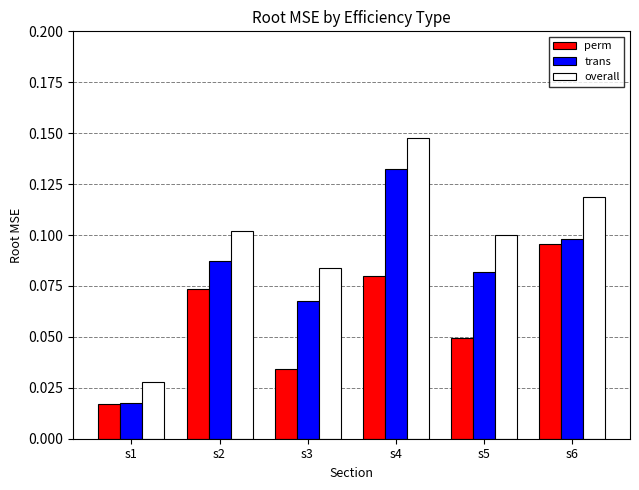

Which series has the widest spread of values?

overall